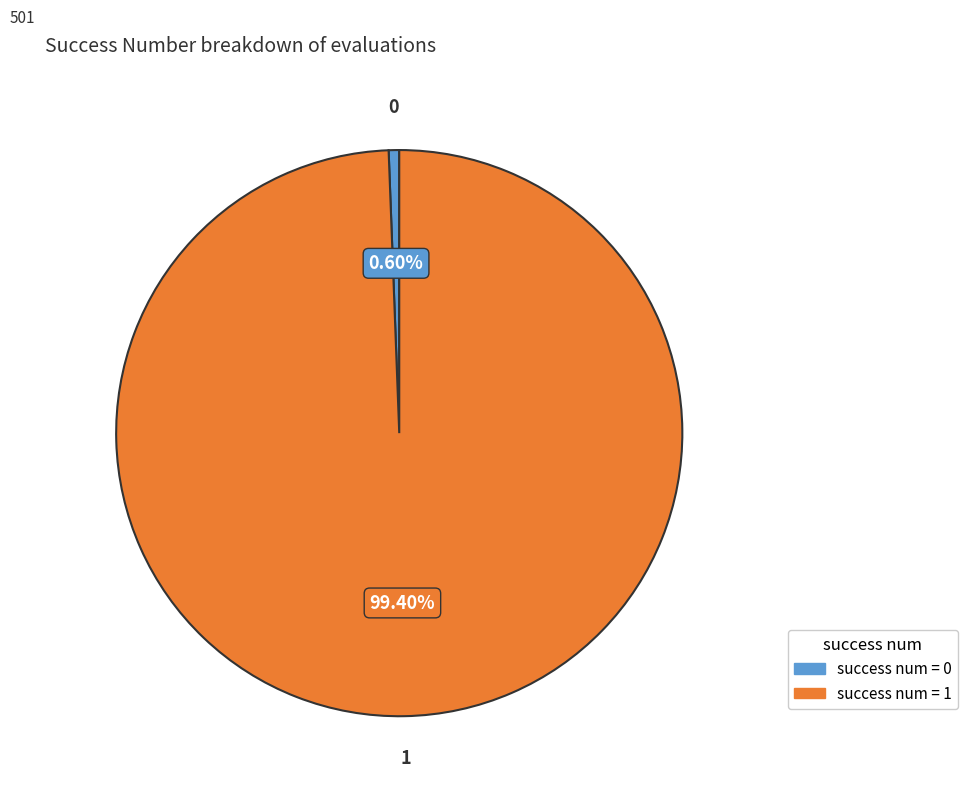

Between 0 and 1, which is larger?

1